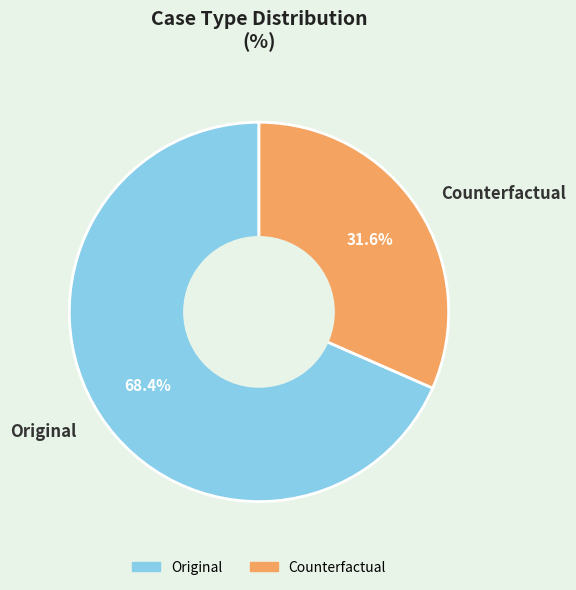

What is the ratio of the value at Counterfactual to the value at Original?

0.5